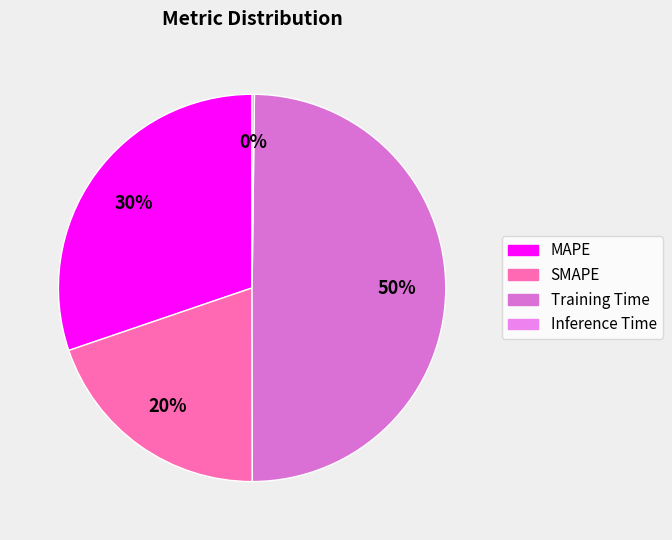

How many segments does this pie chart have?

4